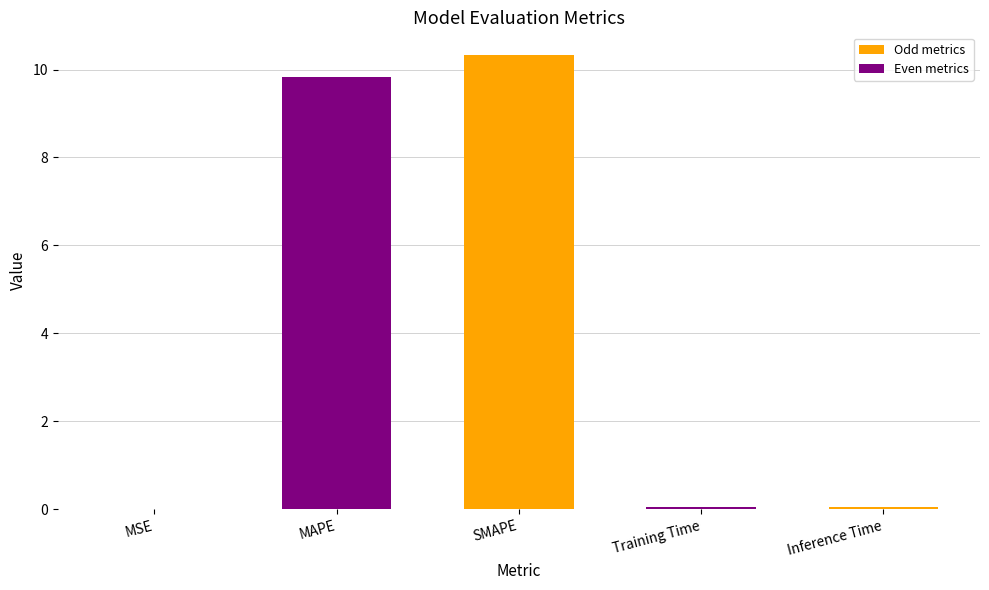

True or false: the data shows 0.0 at Training Time.

True